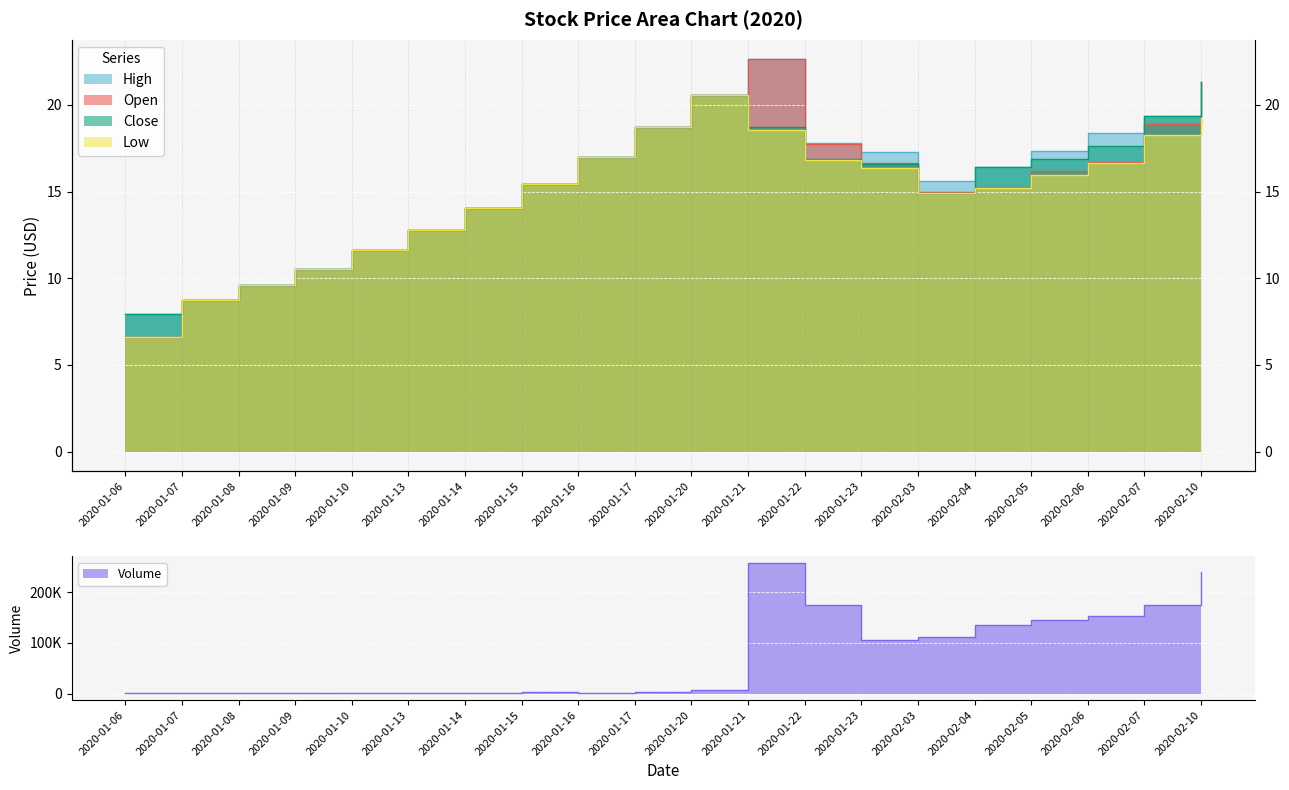

At how many categories does at least one series exceed 20?

3